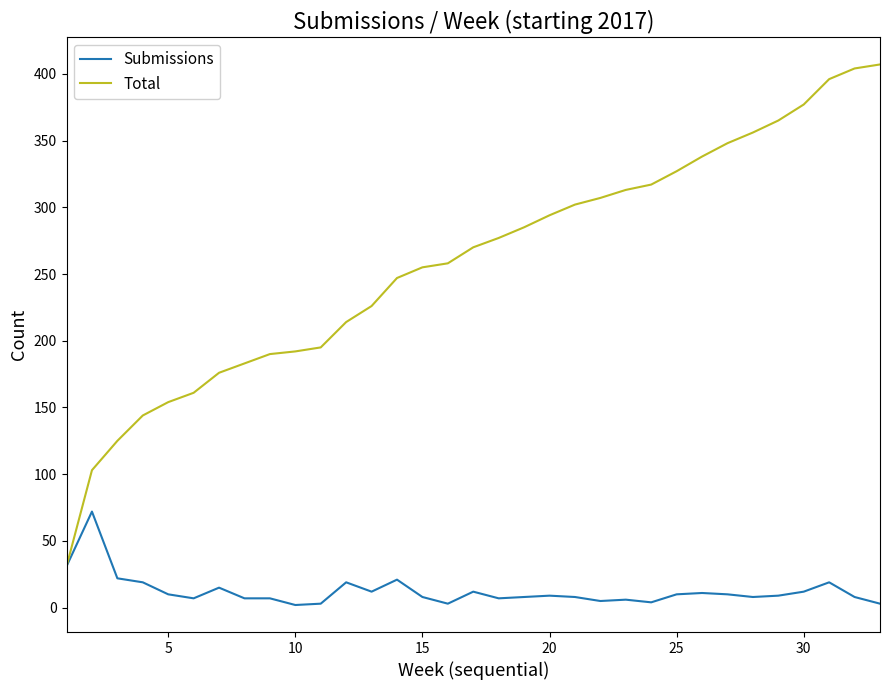

Which series has the largest total across all categories?

Total